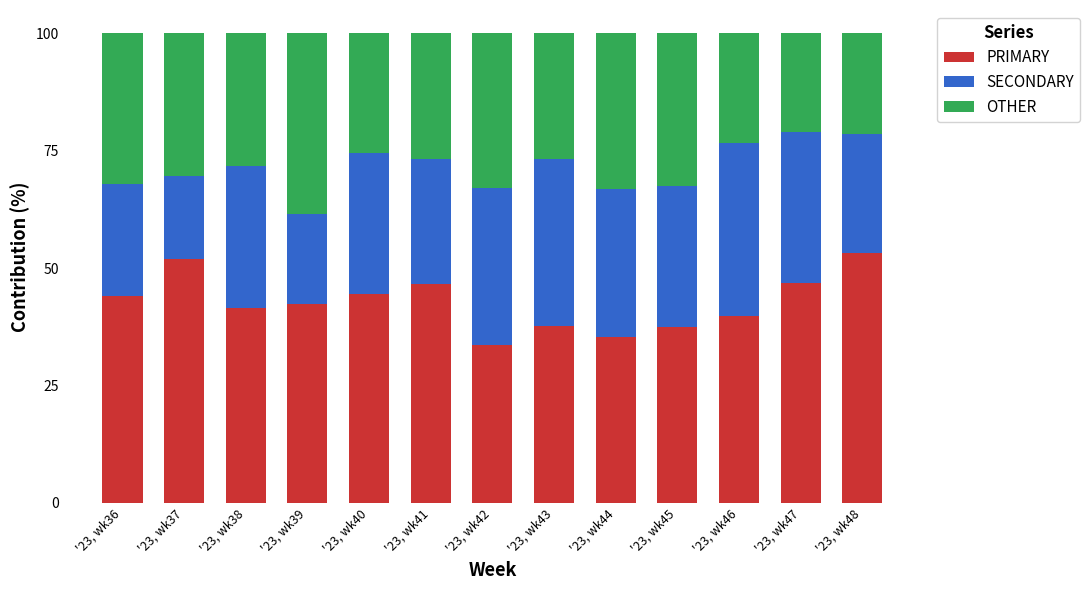

True or false: PRIMARY has a value of 60.7 at '23, wk39.

False